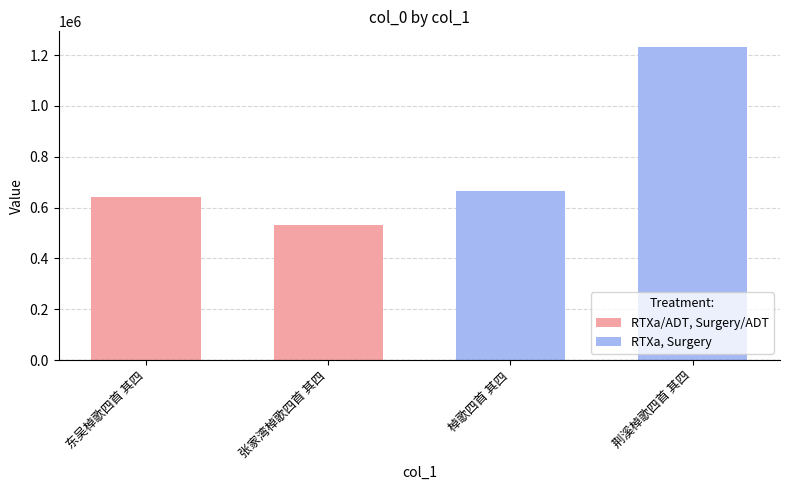

At which label is the value closest to 880759?

棹歌四首 其四